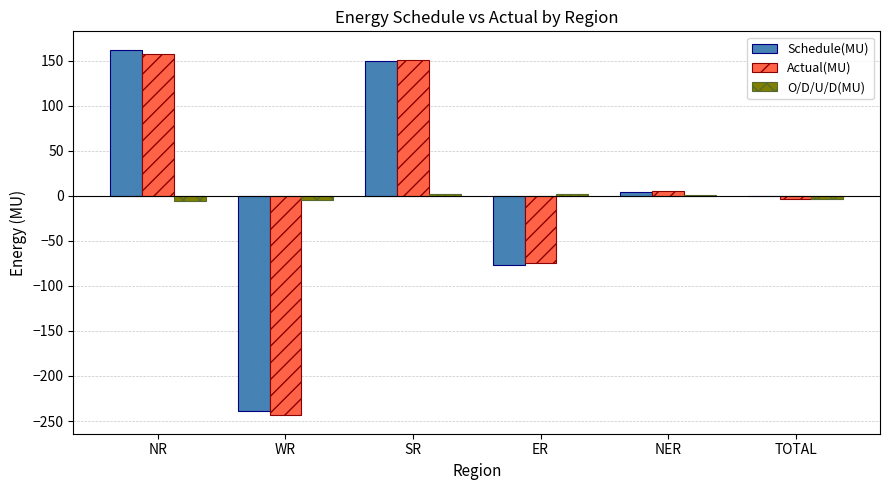

The value of Schedule(MU) at ER is -77.0. True or false?

True